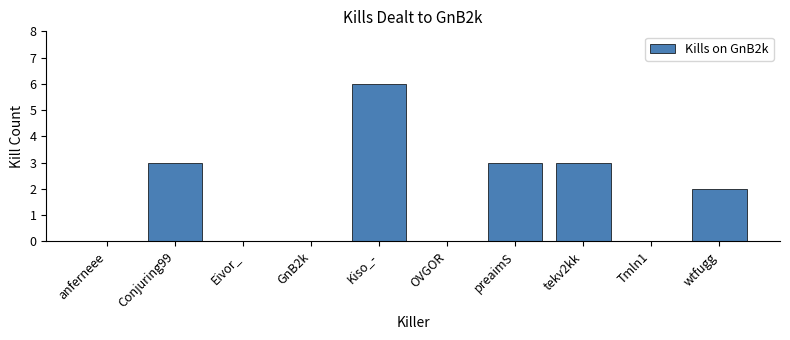

Between preaimS and anferneee, which is larger?

preaimS